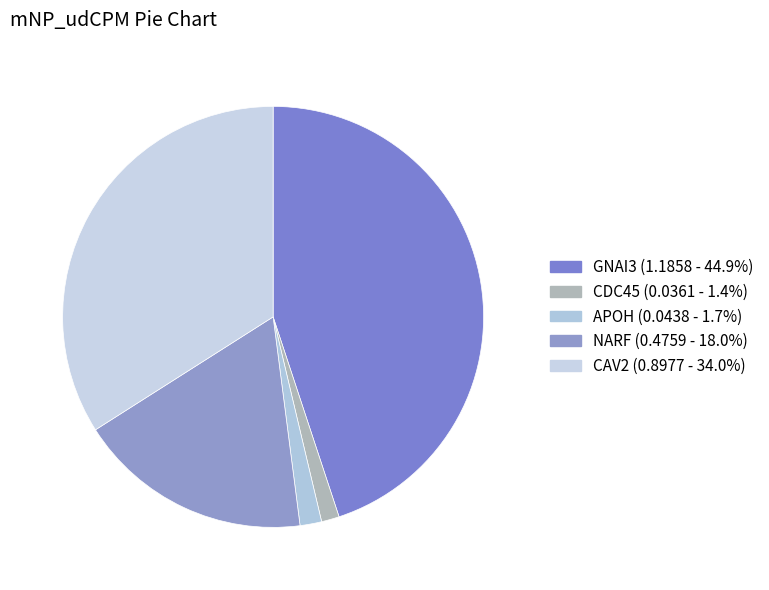

Does any single category account for the majority?

No